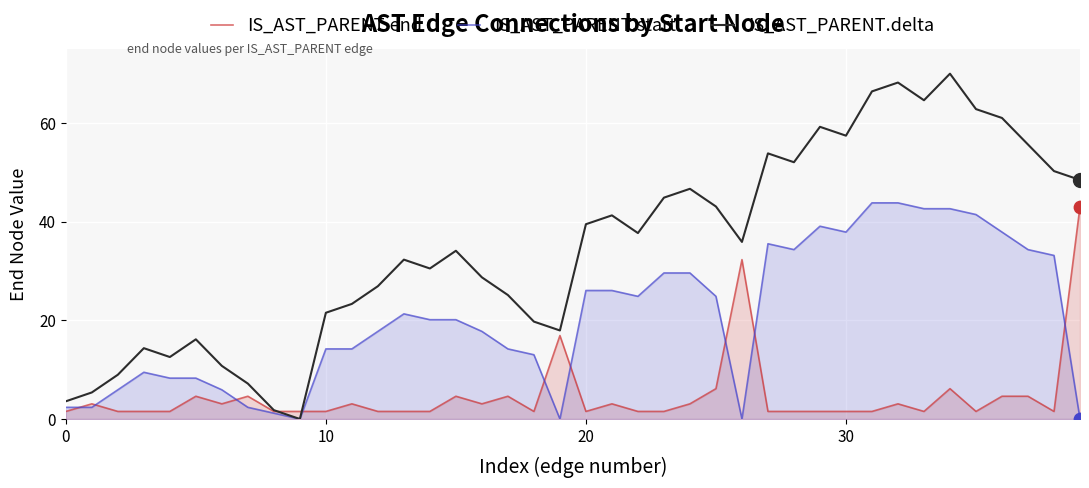

At which category is the sum across all series the highest?

34